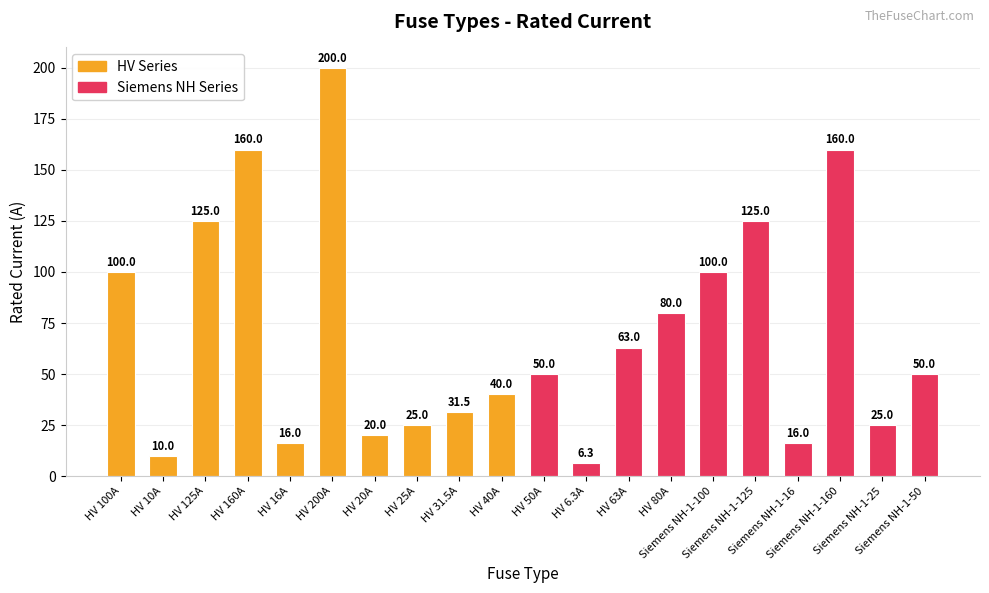

What is the maximum value shown in the chart?

200.0